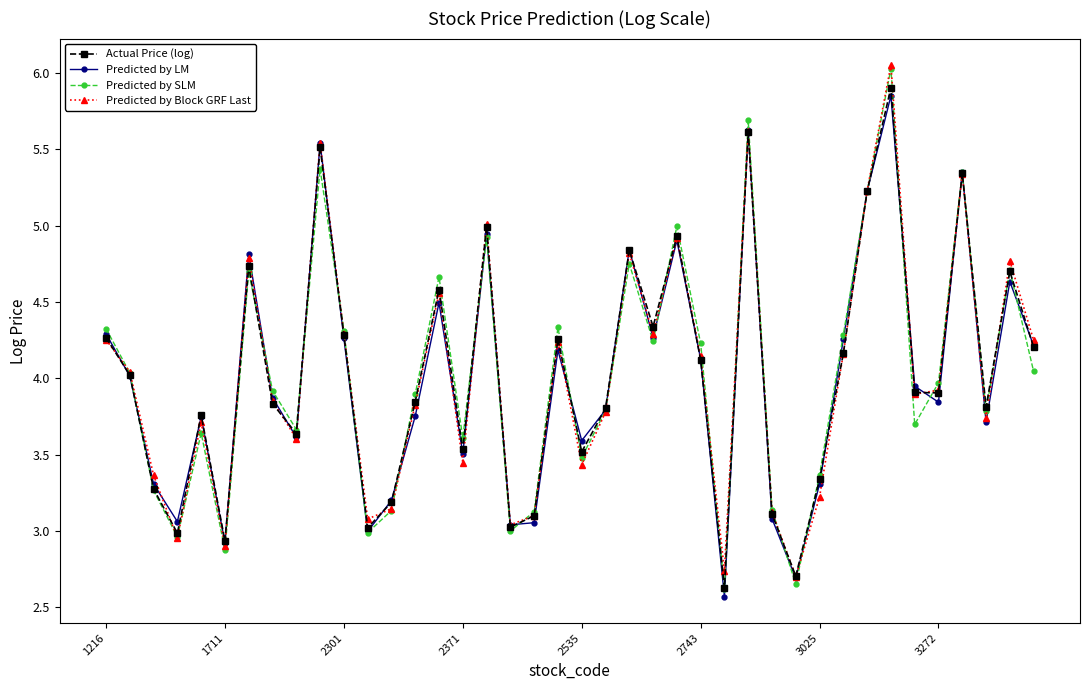

Which series has the largest range (max minus min)?

Predicted by SLM